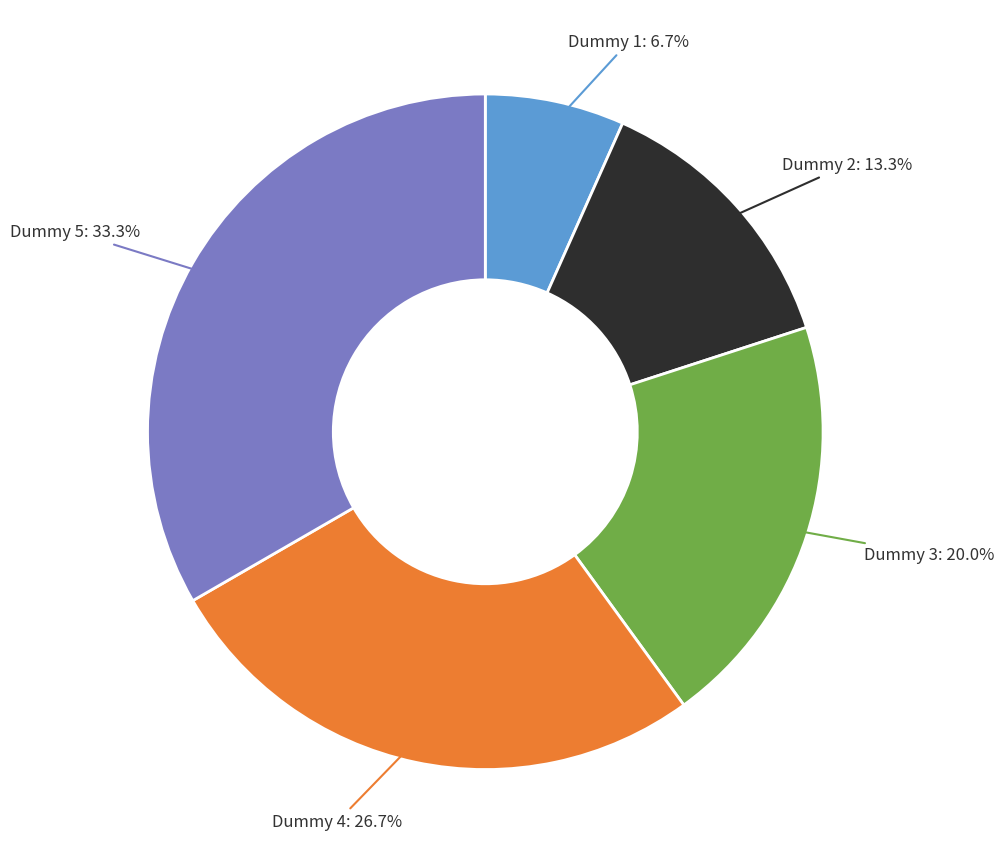

Rank the categories by value from lowest to highest.

Dummy 1, Dummy 2, Dummy 3, Dummy 4, Dummy 5